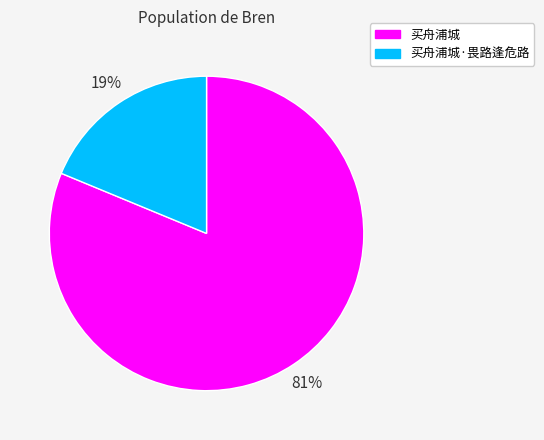

What is the largest slice in the pie chart?

买舟浦城